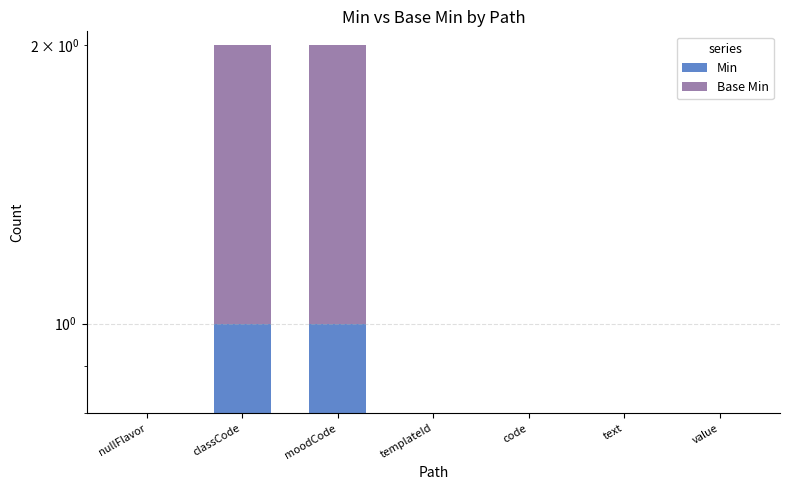

At how many categories does at least one series exceed 0?

2